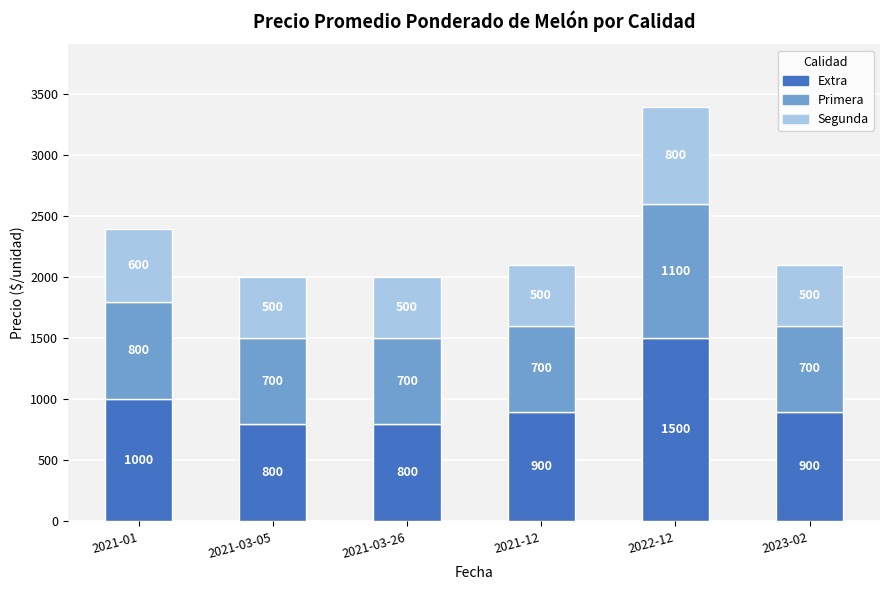

What is the total value across all series at 2023-02?

2100